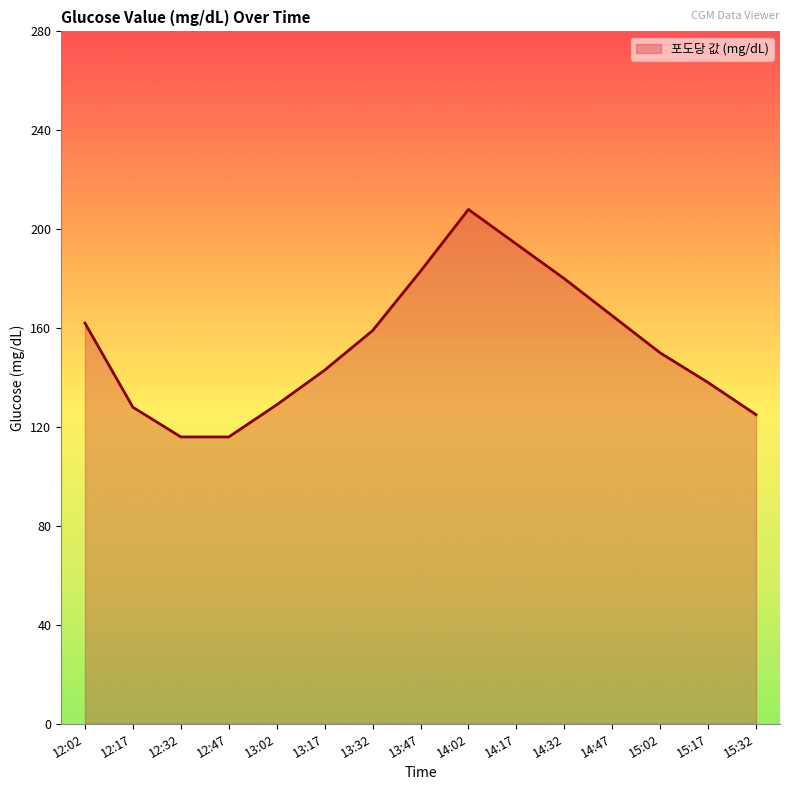

What position from the right is 12:02?

15